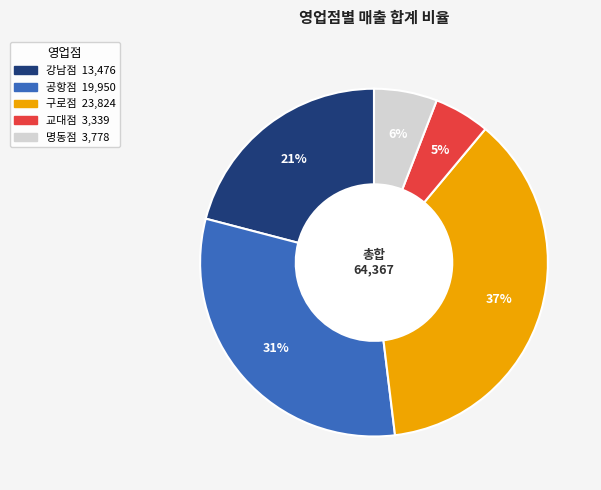

The 교대점 slice represents 1% of the pie. True or false?

False